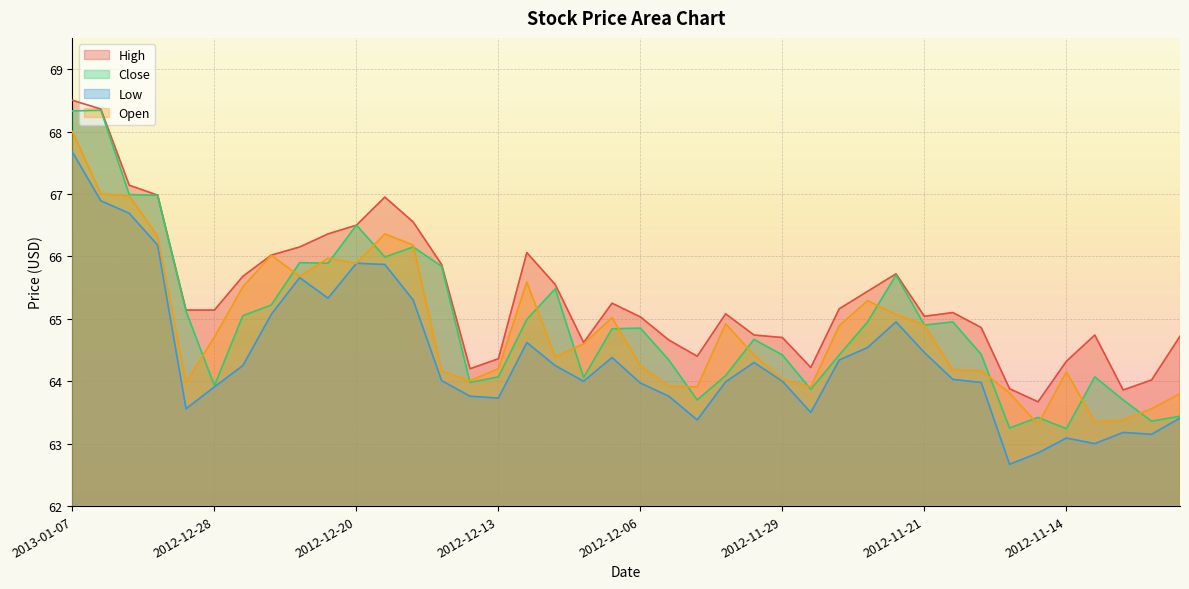

What is the difference between the Close values at 2012-11-14 and 2012-12-12?

1.7